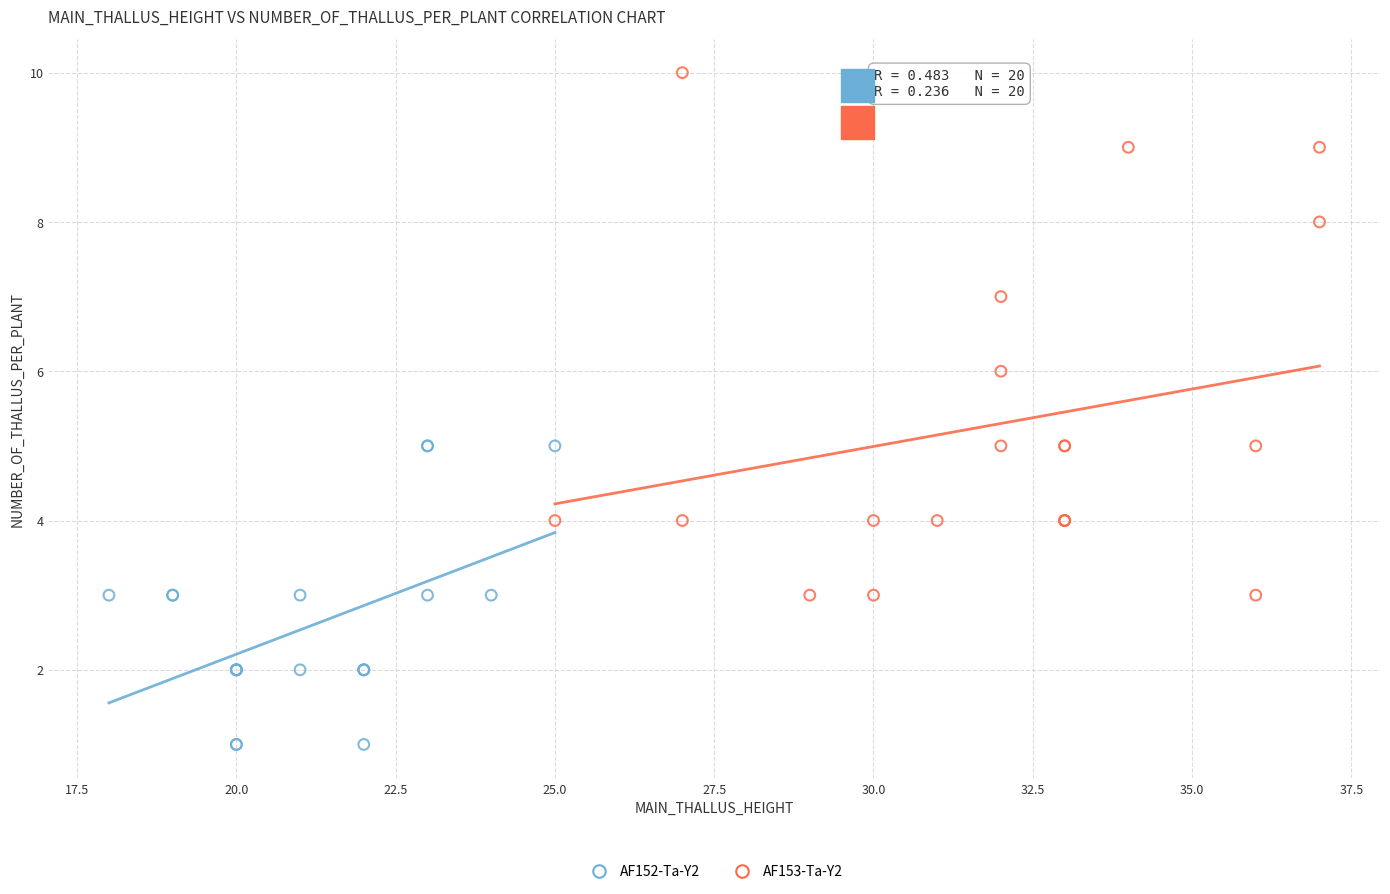

Which series contains the highest Y value?

AF153-Ta-Y2